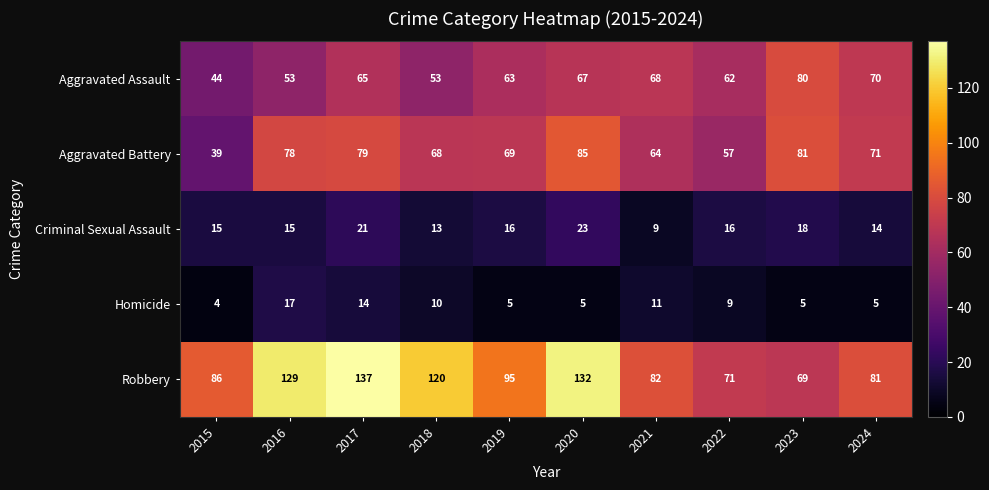

How many categories are shown in the chart?

10